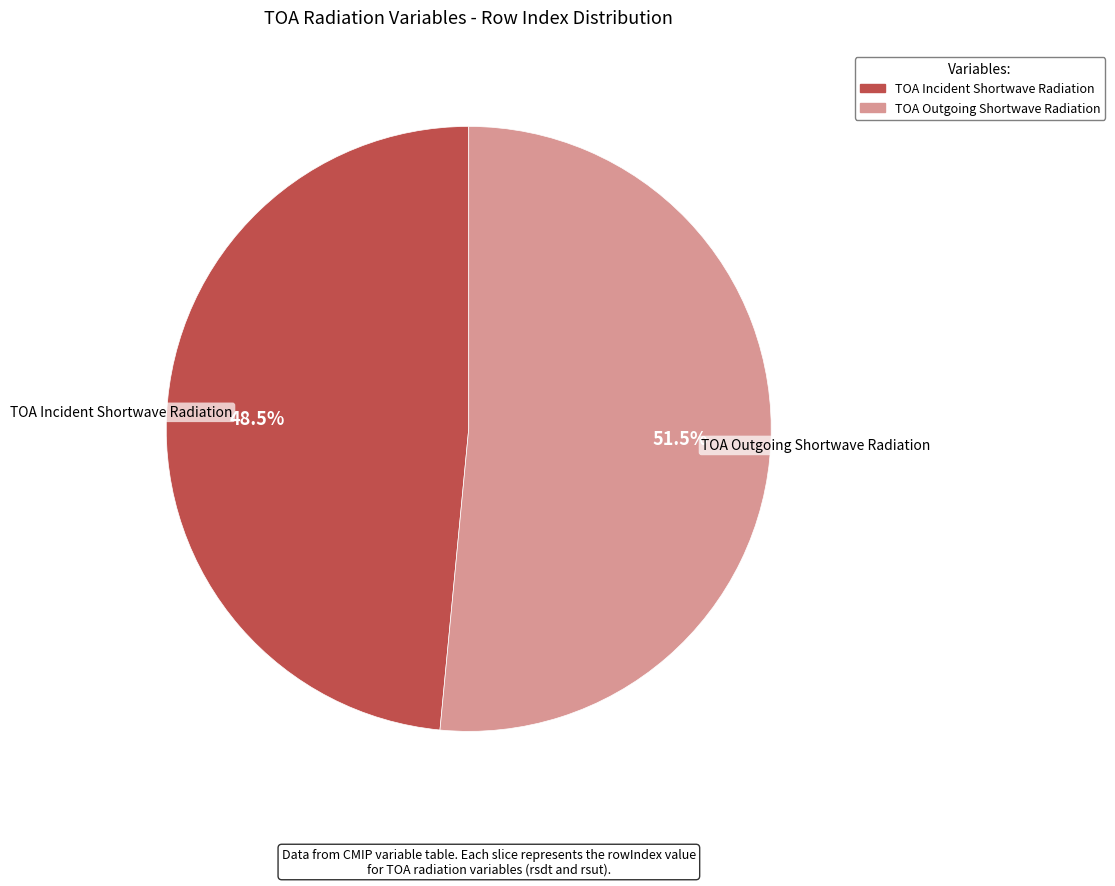

Approximately how many times larger is the value at TOA Outgoing Shortwave Radiation compared to TOA Incident Shortwave Radiation?

1.1